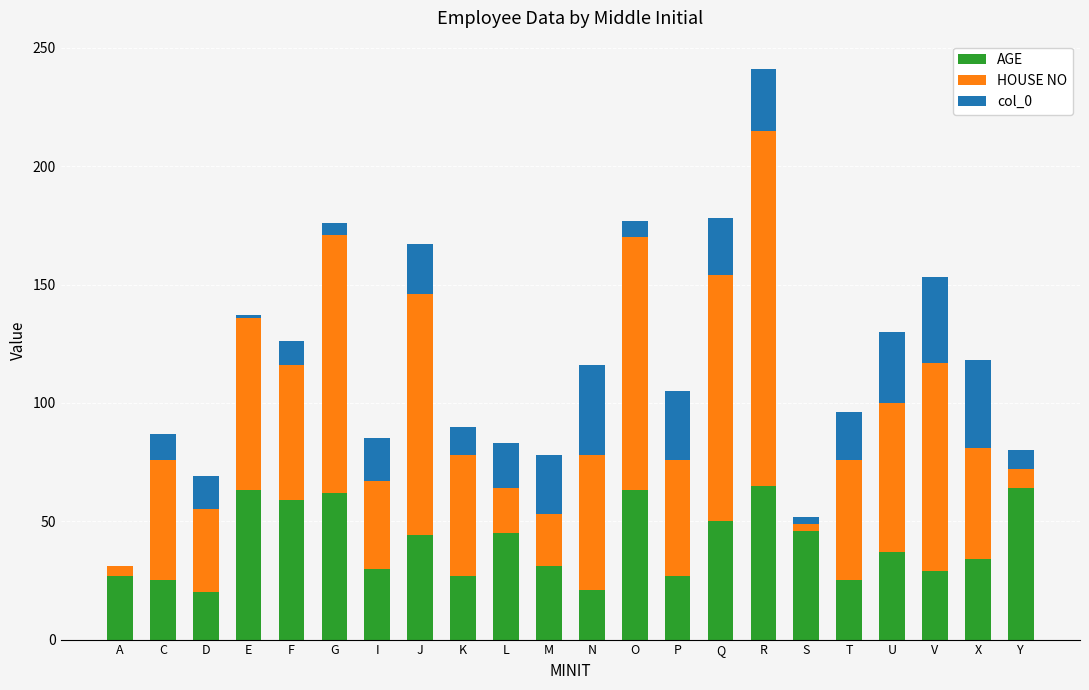

The value of AGE at C is 25. True or false?

True